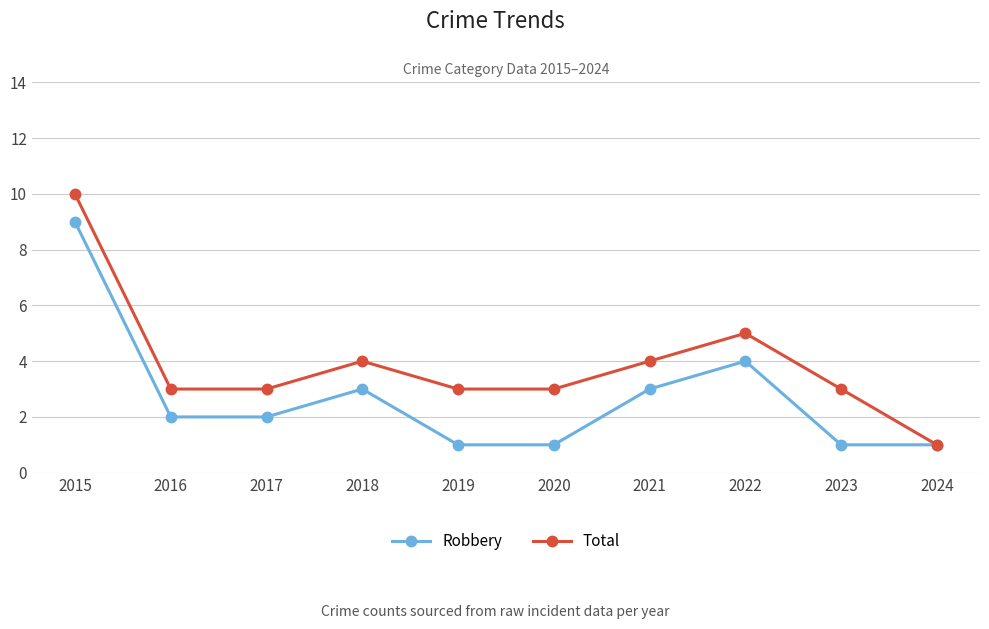

What is the maximum value shown in the chart?

10